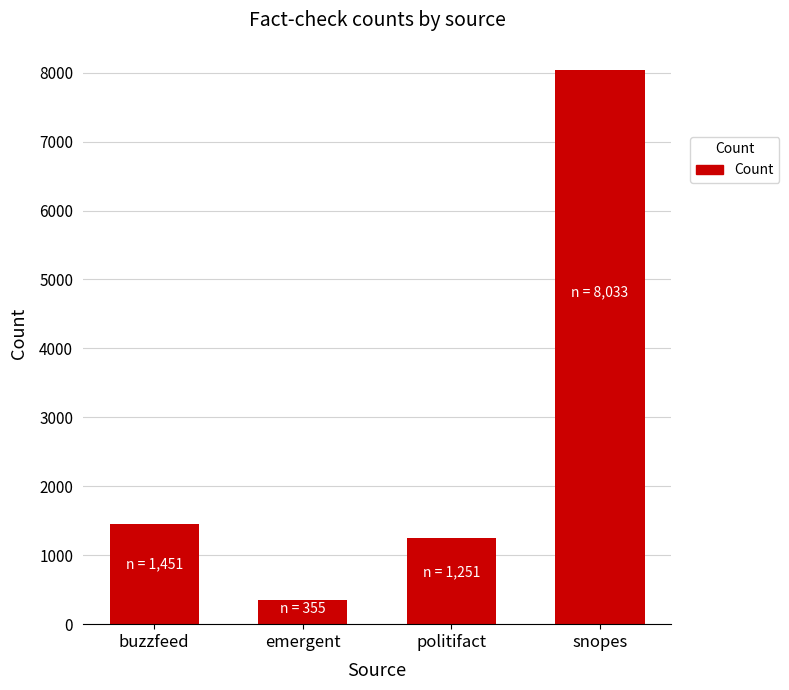

How many bars are there in total?

4